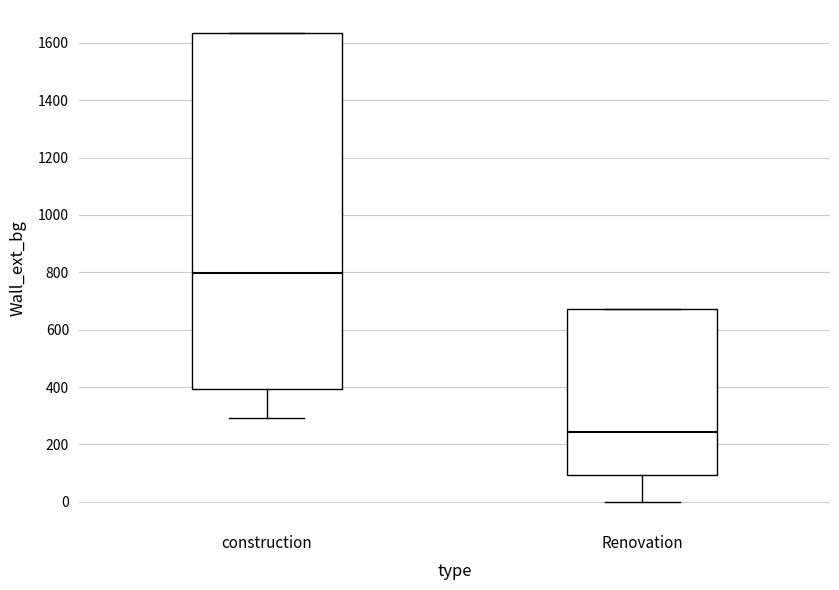

Comparing the boxes themselves (not the whiskers), which one is the tallest?

construction